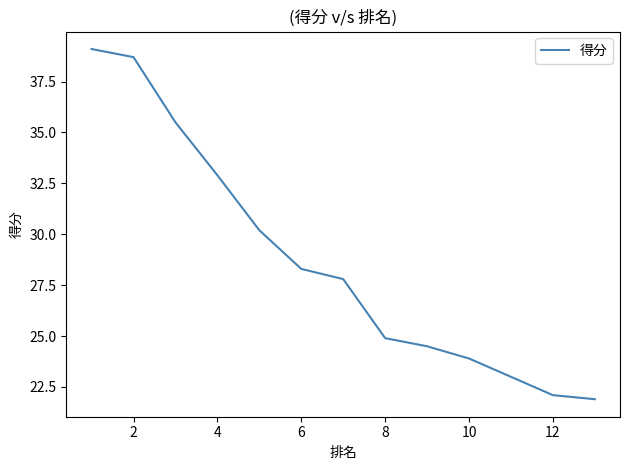

How many data points are above 27?

7